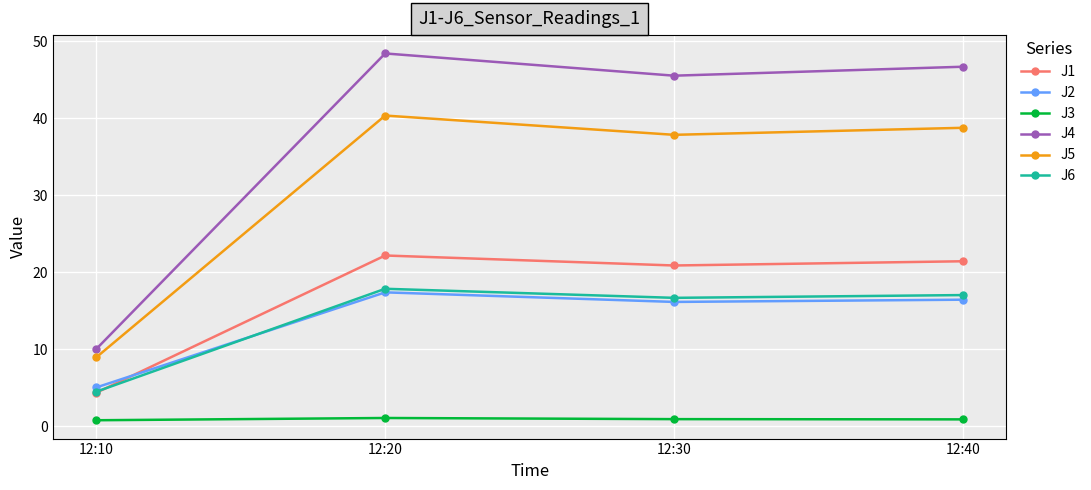

What is the sum of all J1 values?

68.8